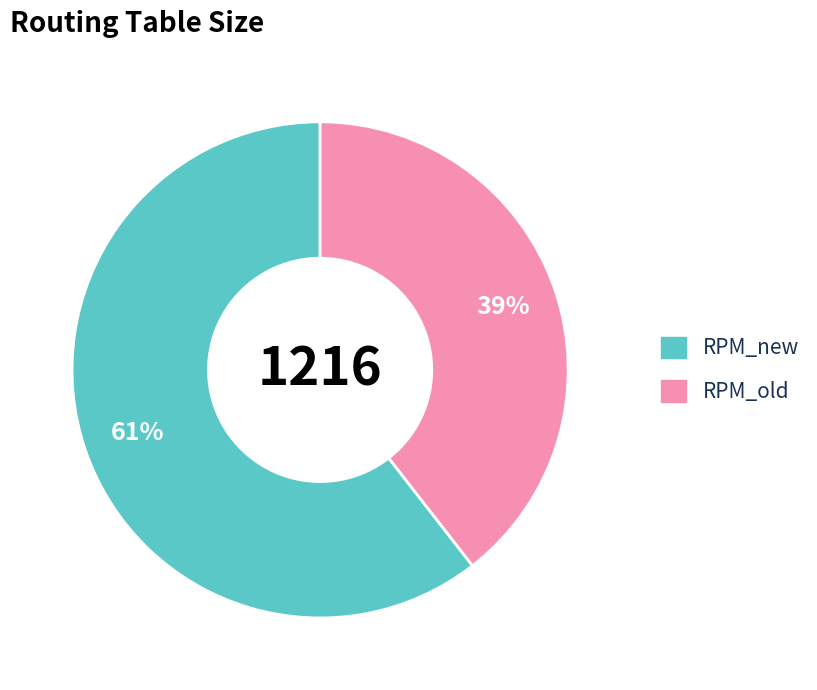

Is the sum of RPM_old and RPM_new greater than half?

Yes